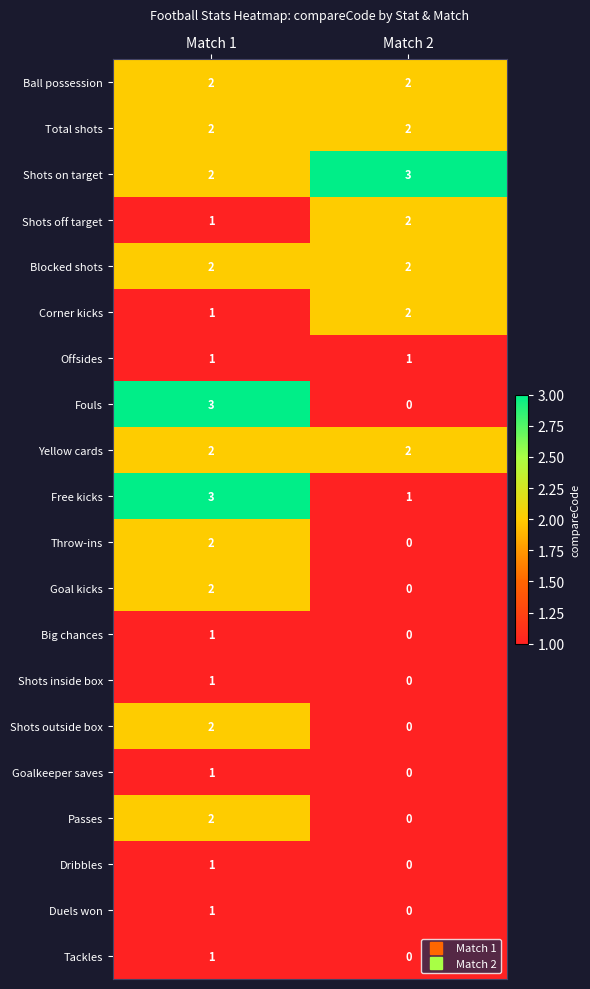

The value of Shots inside box at Match 1 is 1. True or false?

True